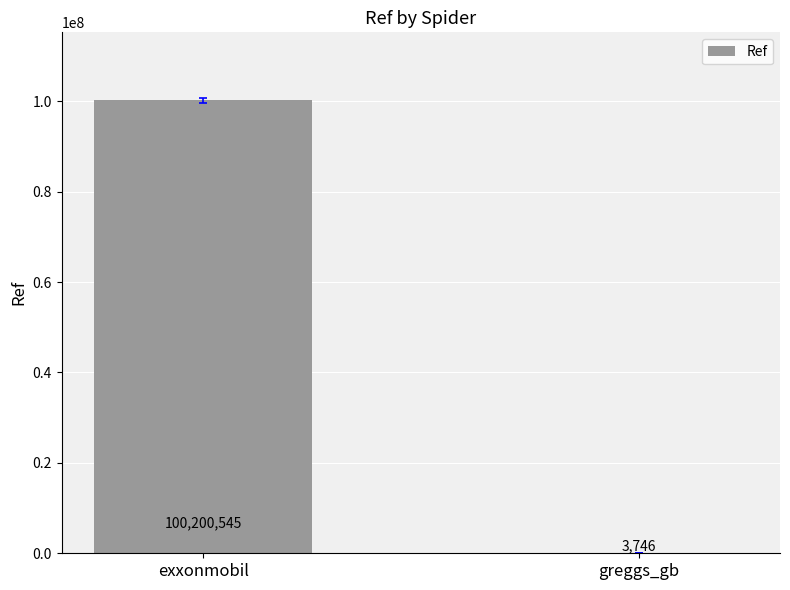

What is the approximate value at exxonmobil, to the nearest 50?

100200550